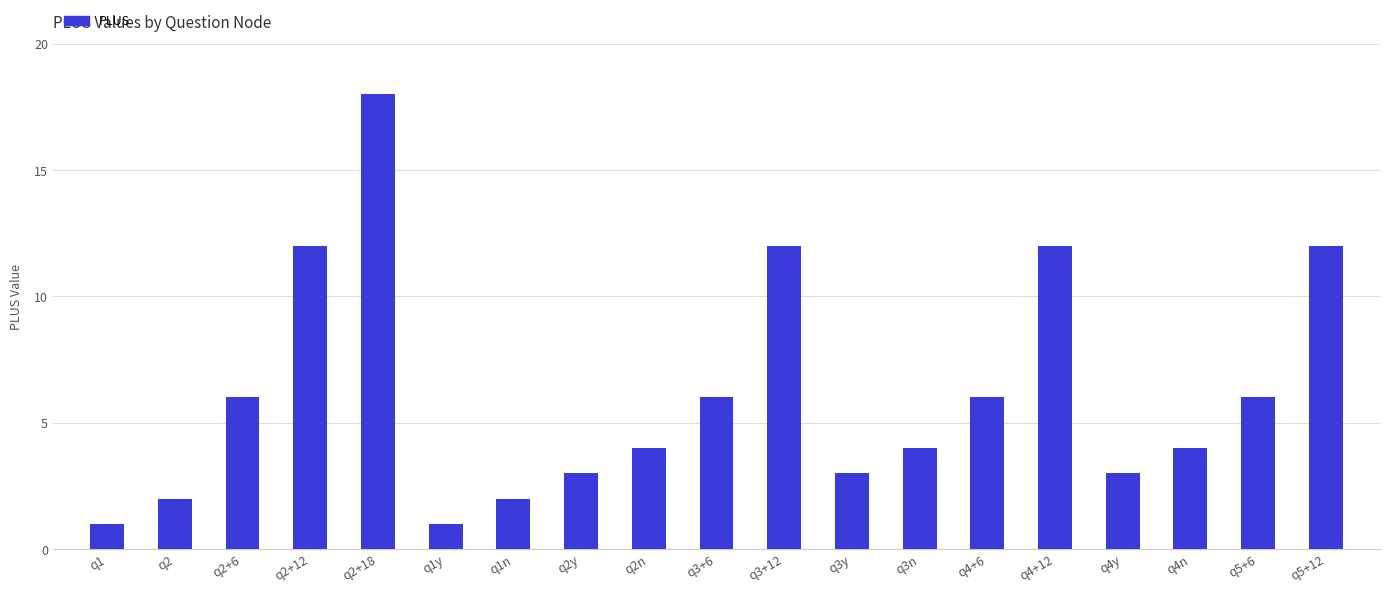

Which label corresponds to the largest value in the chart?

q2+18